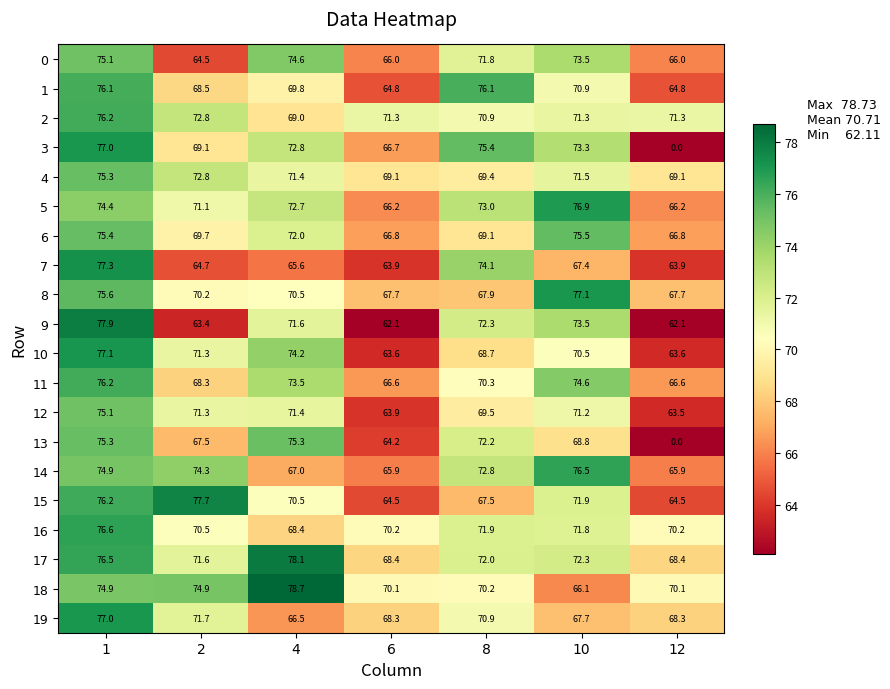

What value does the 10 series have at 4?

74.2